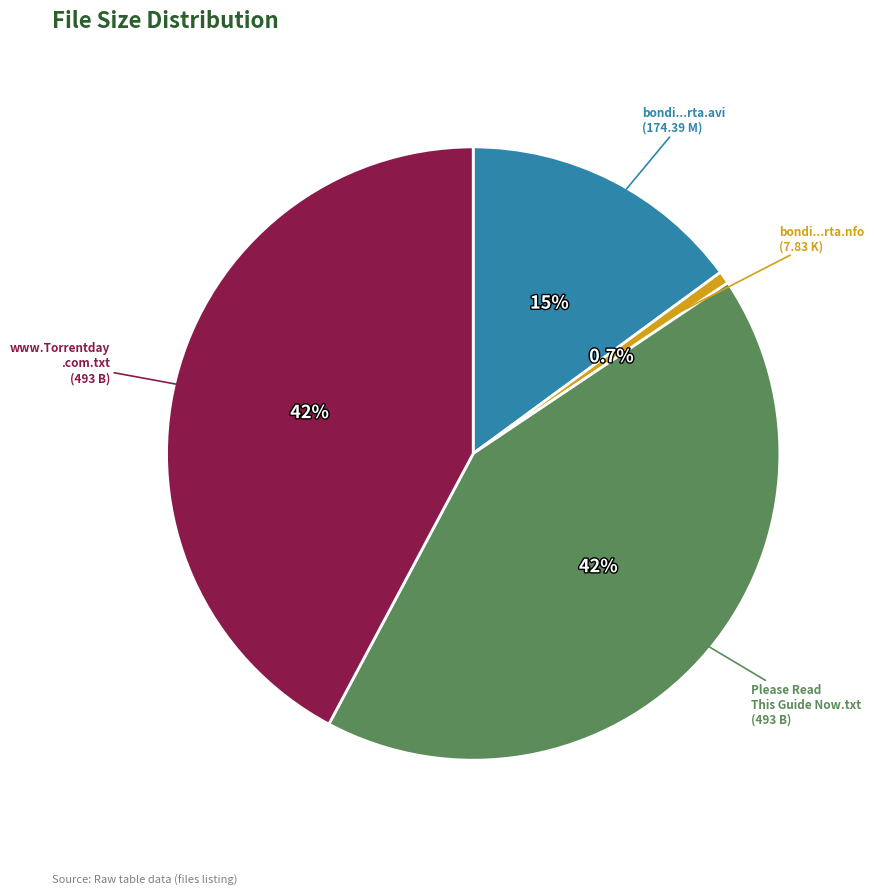

Is there a majority slice in this chart?

No